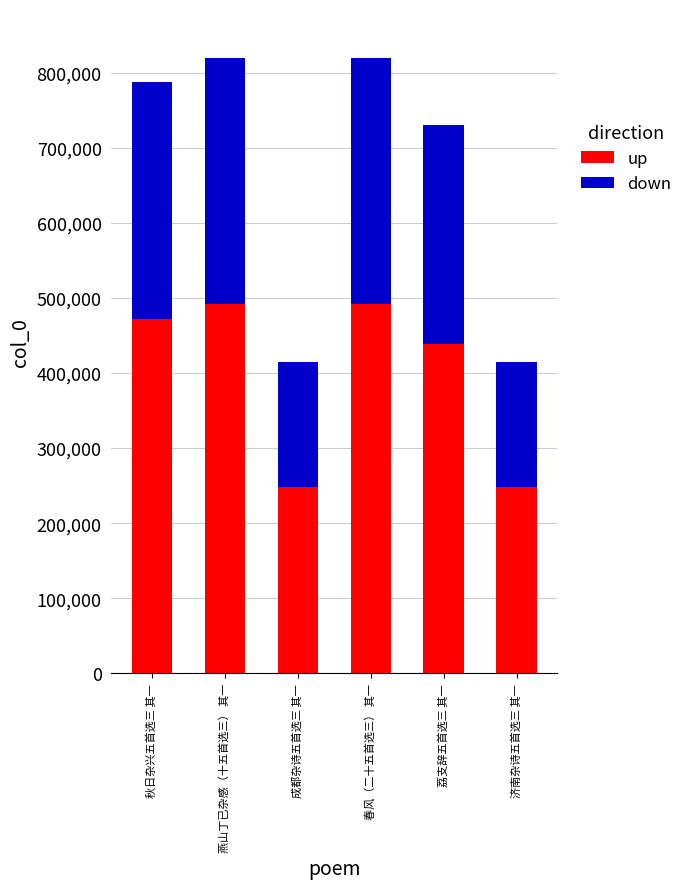

What is the approximate value of up at 济南杂诗五首选三 其一?

248550.6